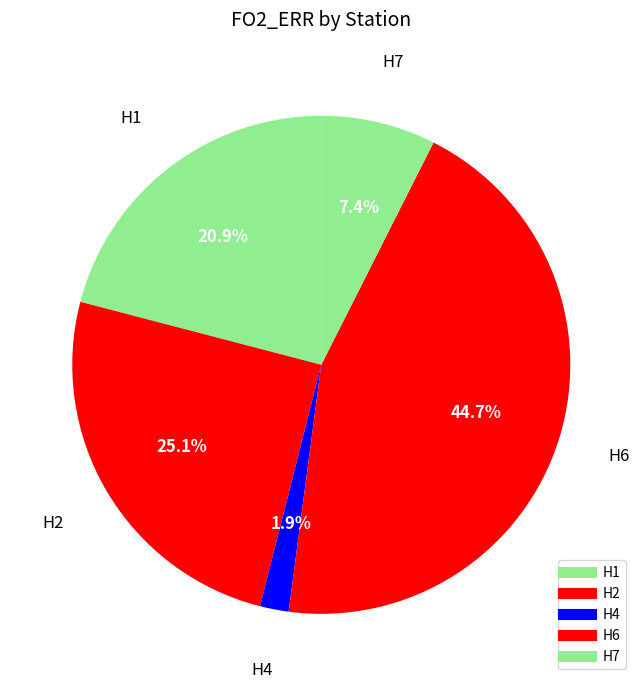

How many slices are in this pie chart?

5